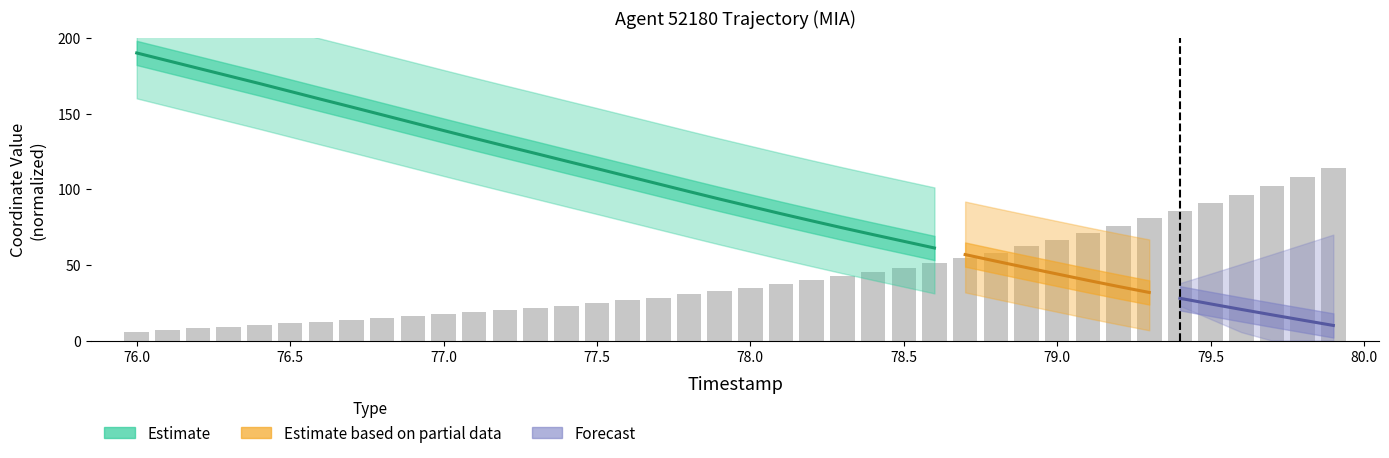

What is the change in value from 76.2 to 76.4?

+2.2